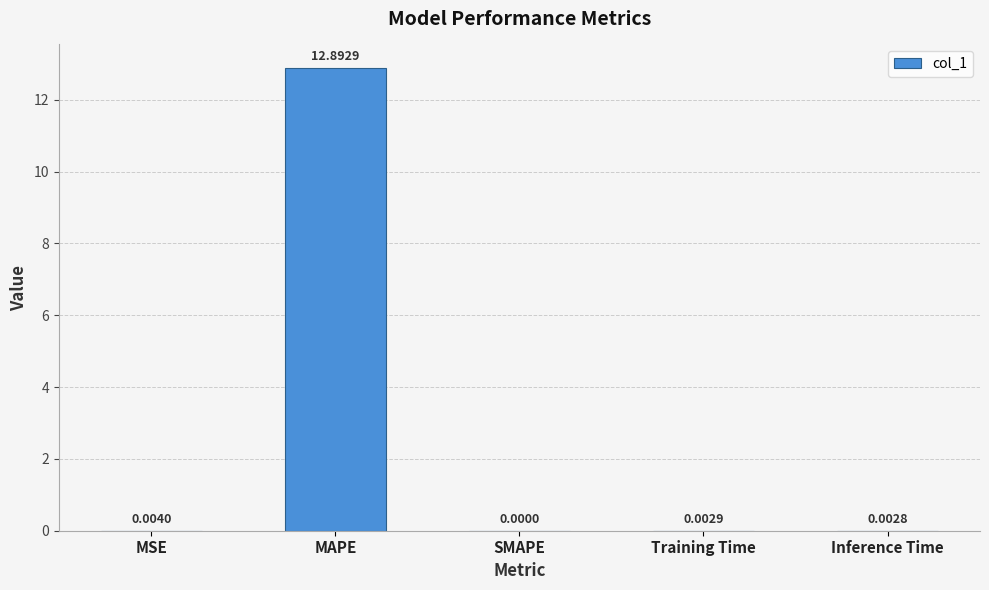

What is the maximum value shown in the chart?

12.9